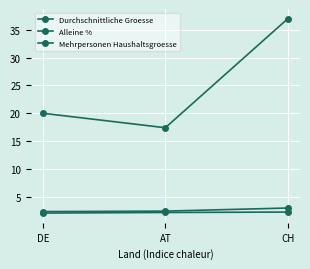

How many values in the Alleine % series are below 20?

1